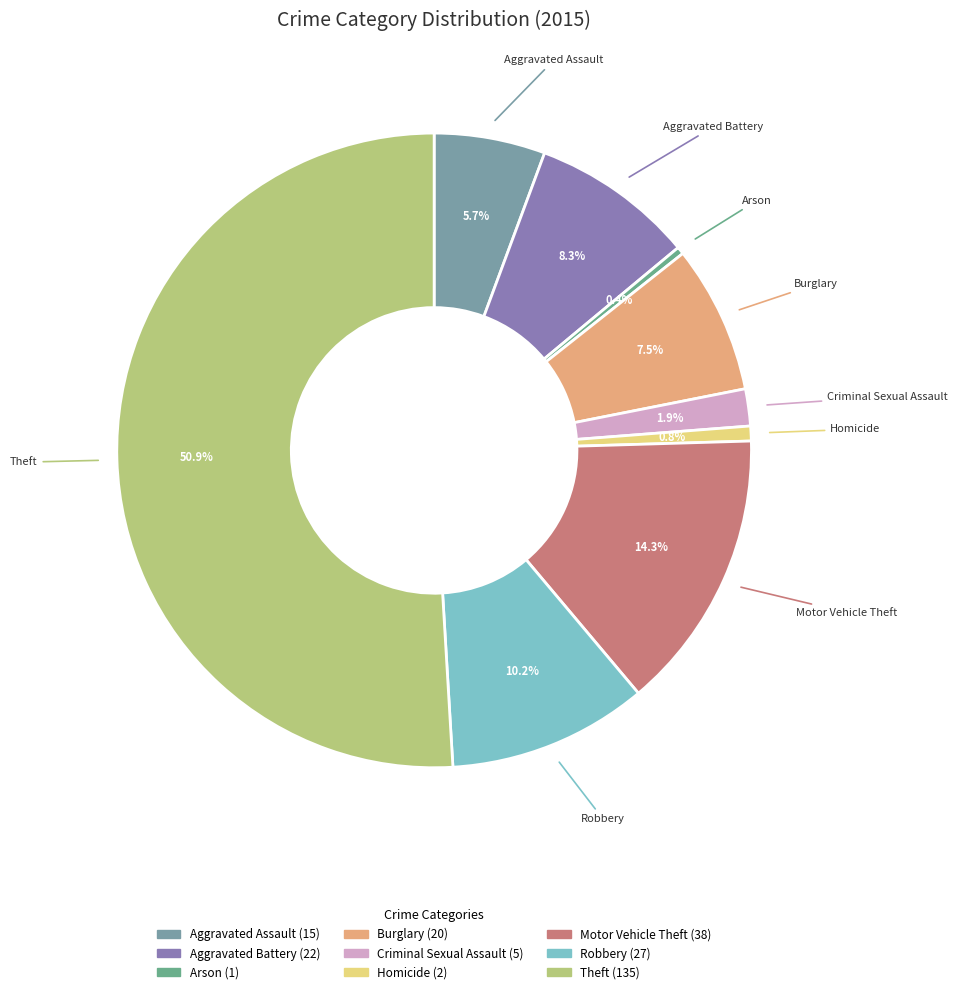

Approximately how many times larger is the value at Robbery compared to Criminal Sexual Assault?

5.4